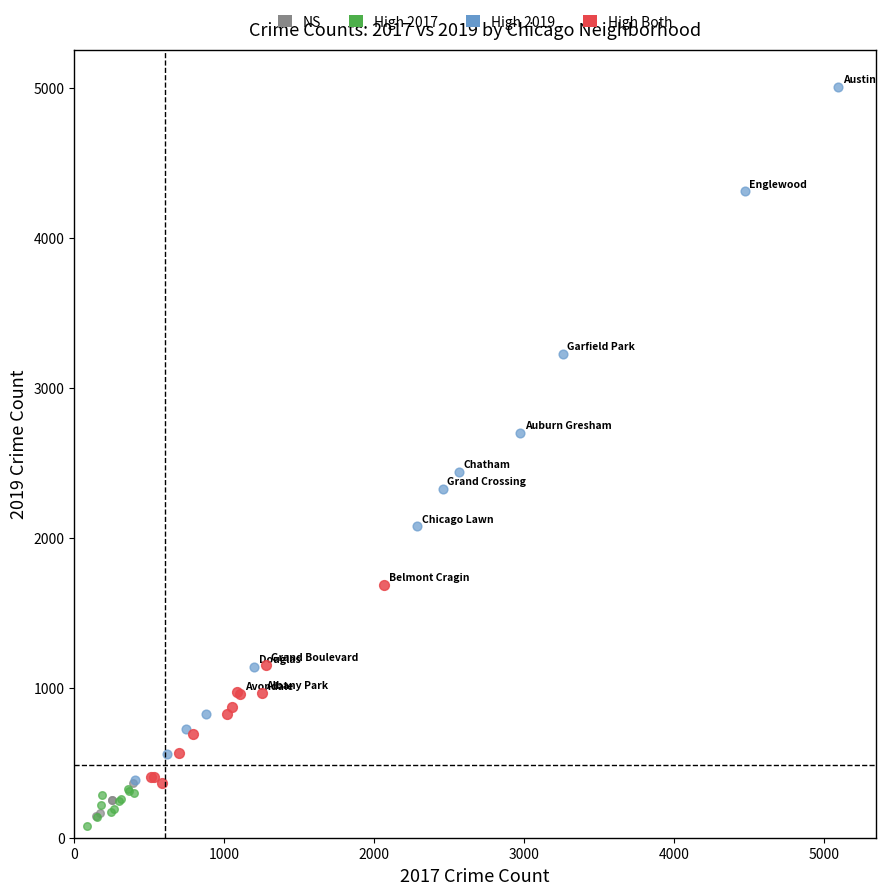

Which series reaches the maximum Y coordinate?

High 2019